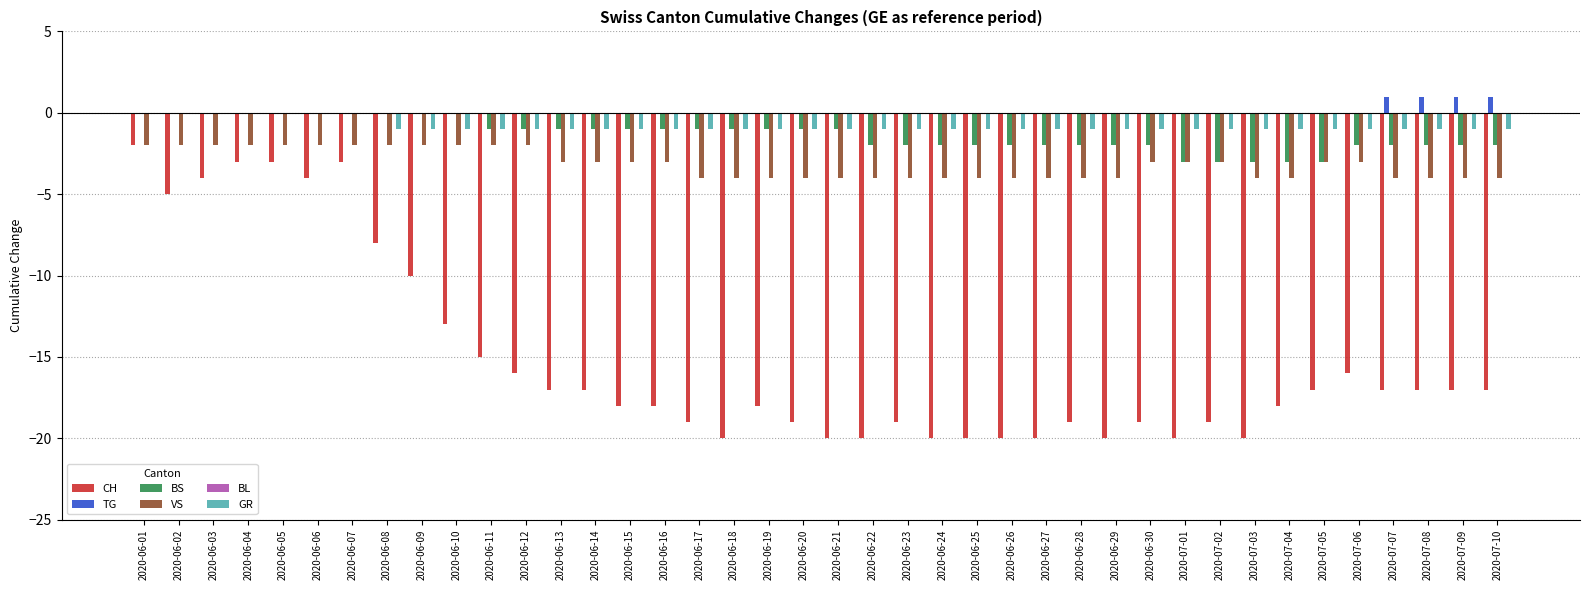

Which category has the highest value in the CH series?

2020-06-01